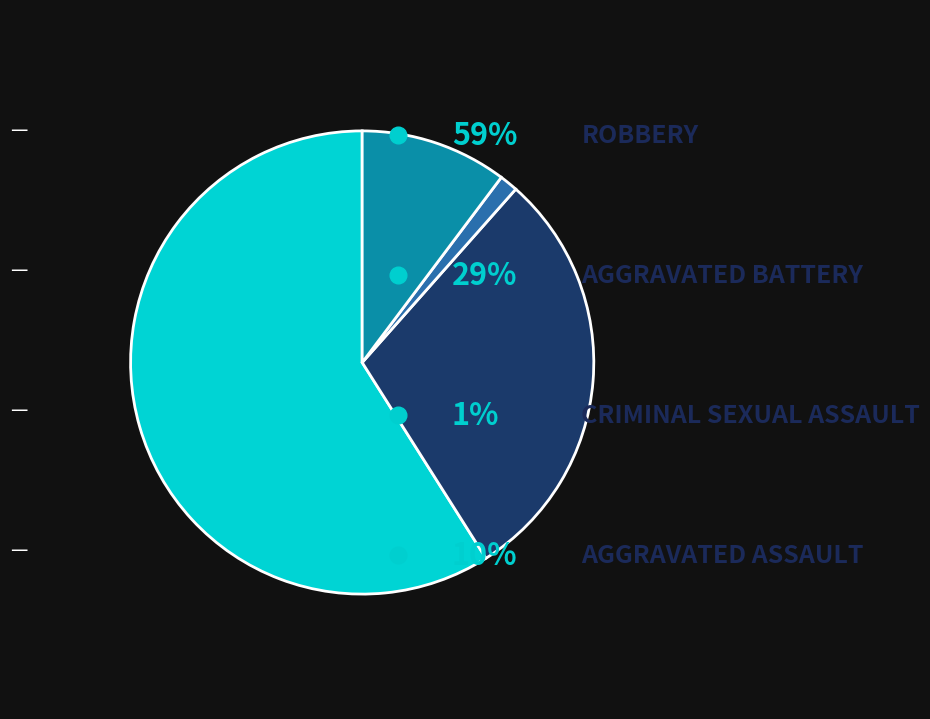

Is there any slice that represents more than half of the pie?

Yes